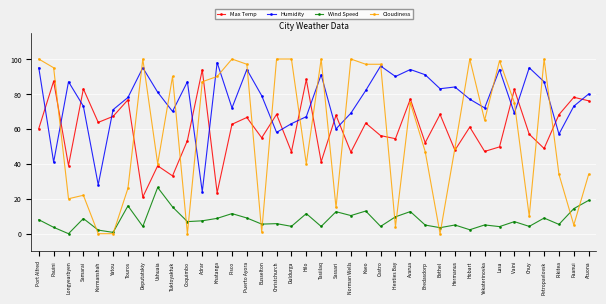

At Longyearbyen, list the series in order from smallest to largest.

Wind Speed, Cloudiness, Max Temp, Humidity